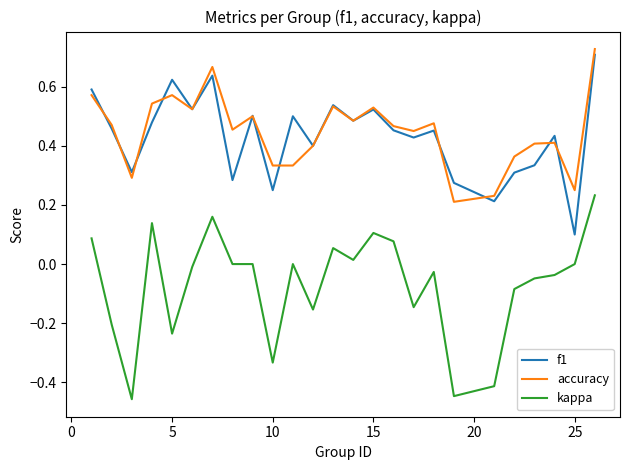

Which series has the widest spread of values?

kappa